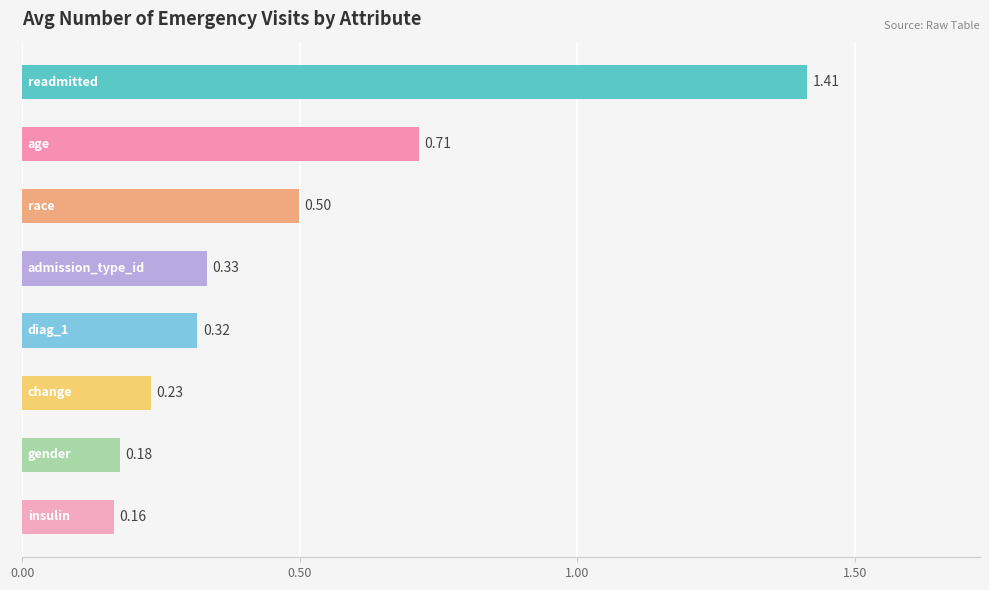

What is the average value?

0.5